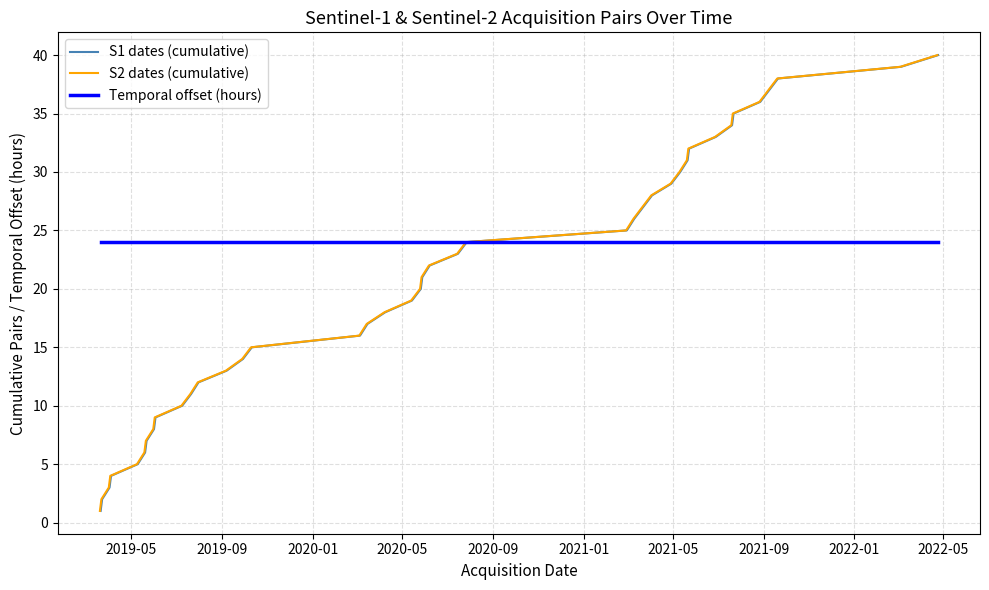

What is the maximum value for Temporal offset (hours)?

24